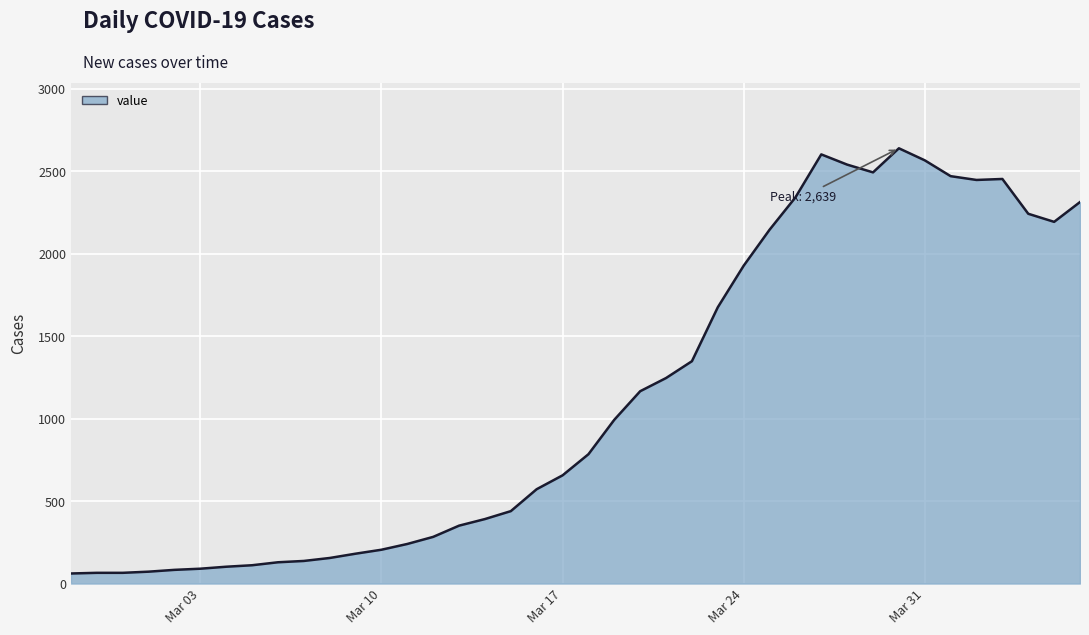

What is the minimum value shown in the chart?

61